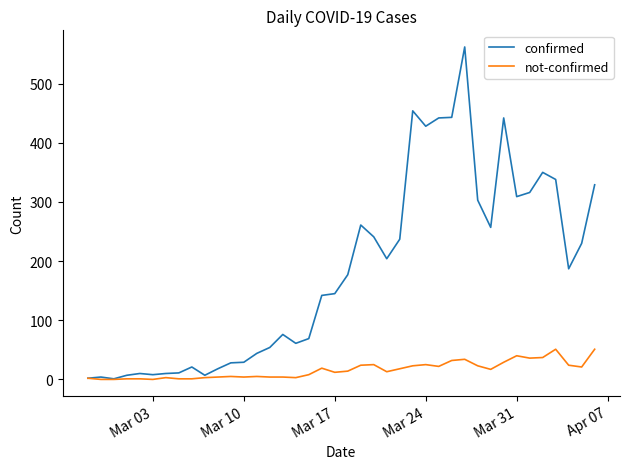

What is the highest value of the not-confirmed series?

51